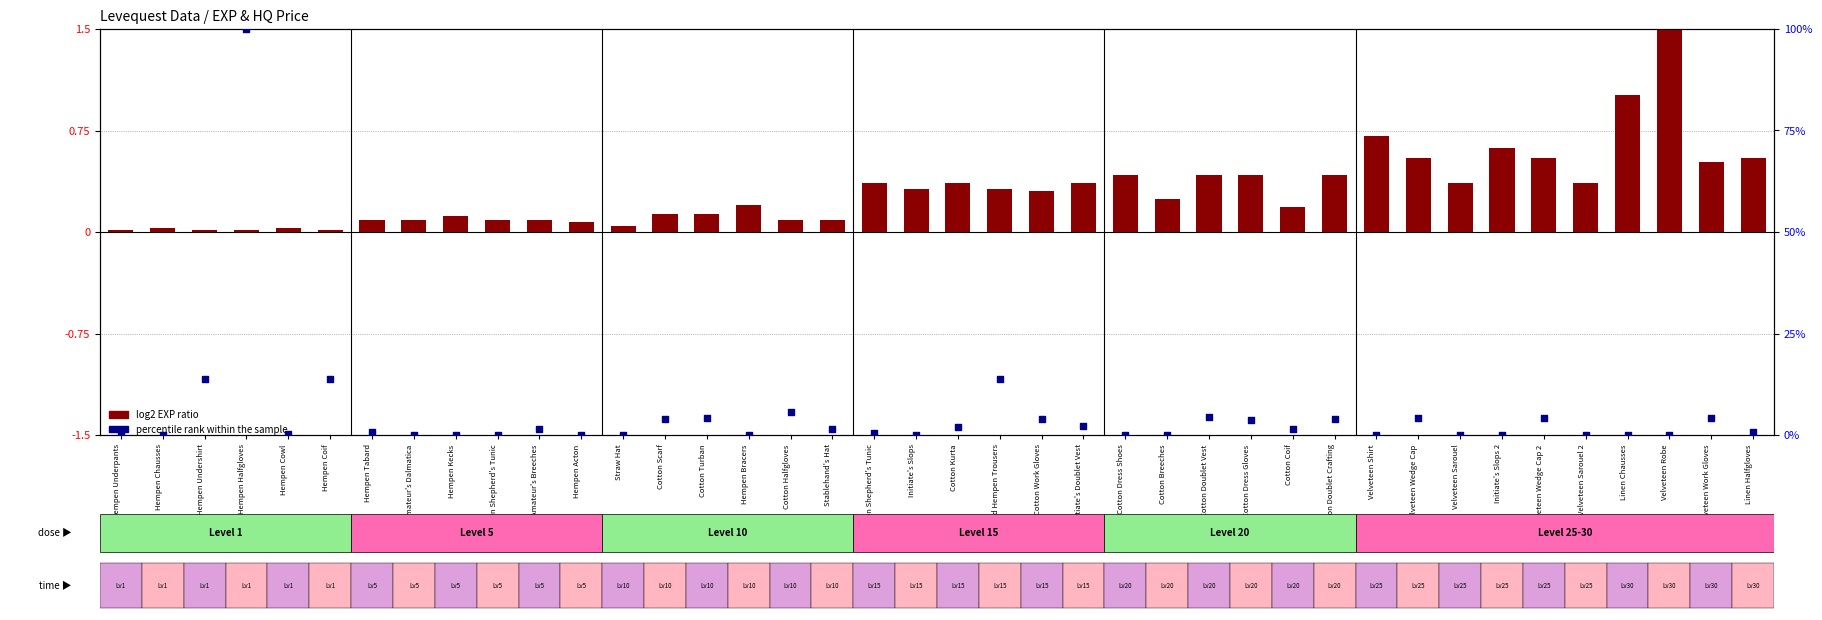

Which series reaches the maximum Y coordinate?

HQ price rank